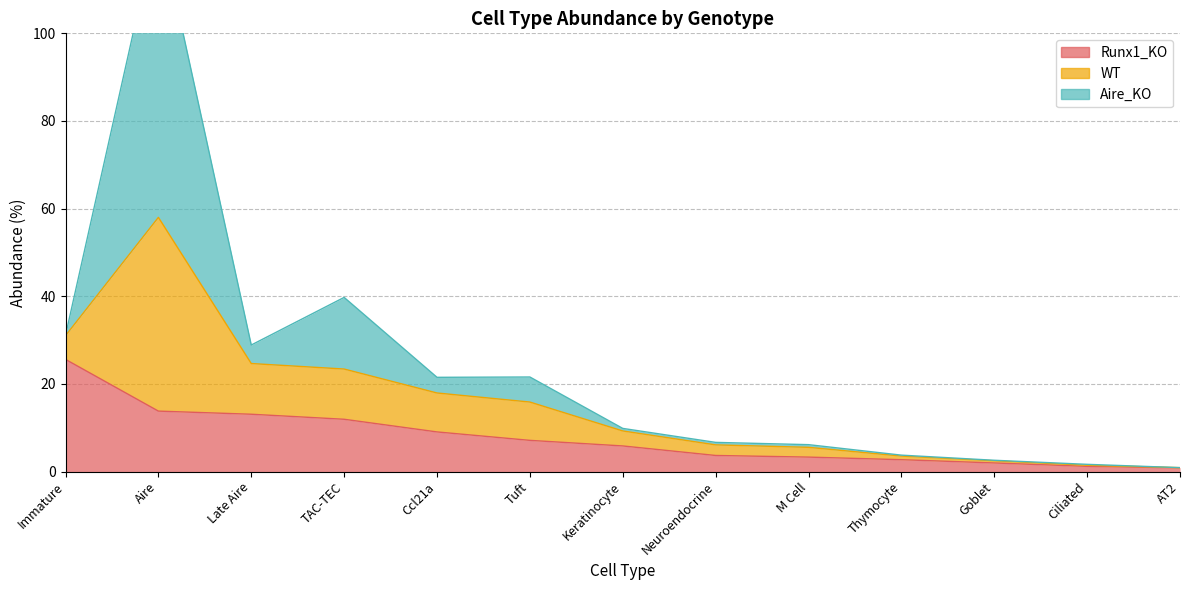

Is it true that Runx1_KO equals 5.6 at Late Aire?

False